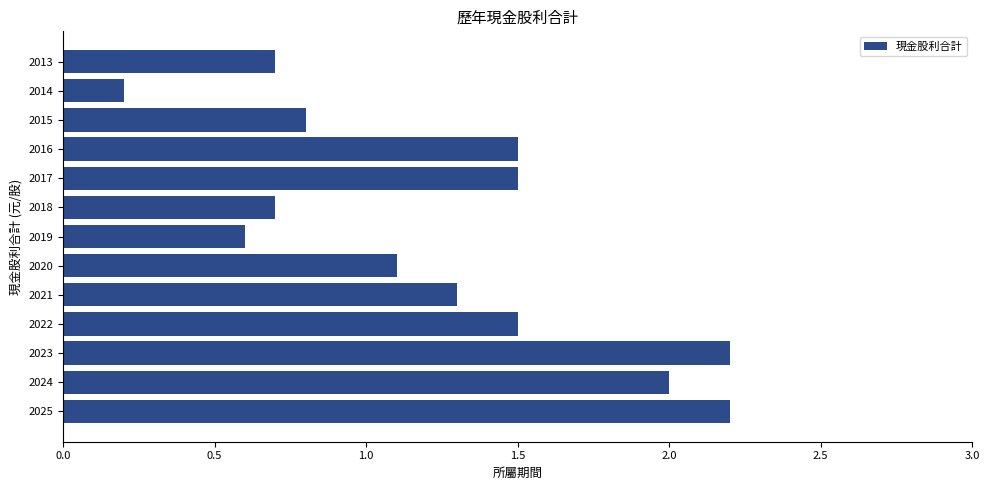

Approximately how many times larger is the value at 2013 compared to 2021?

0.5